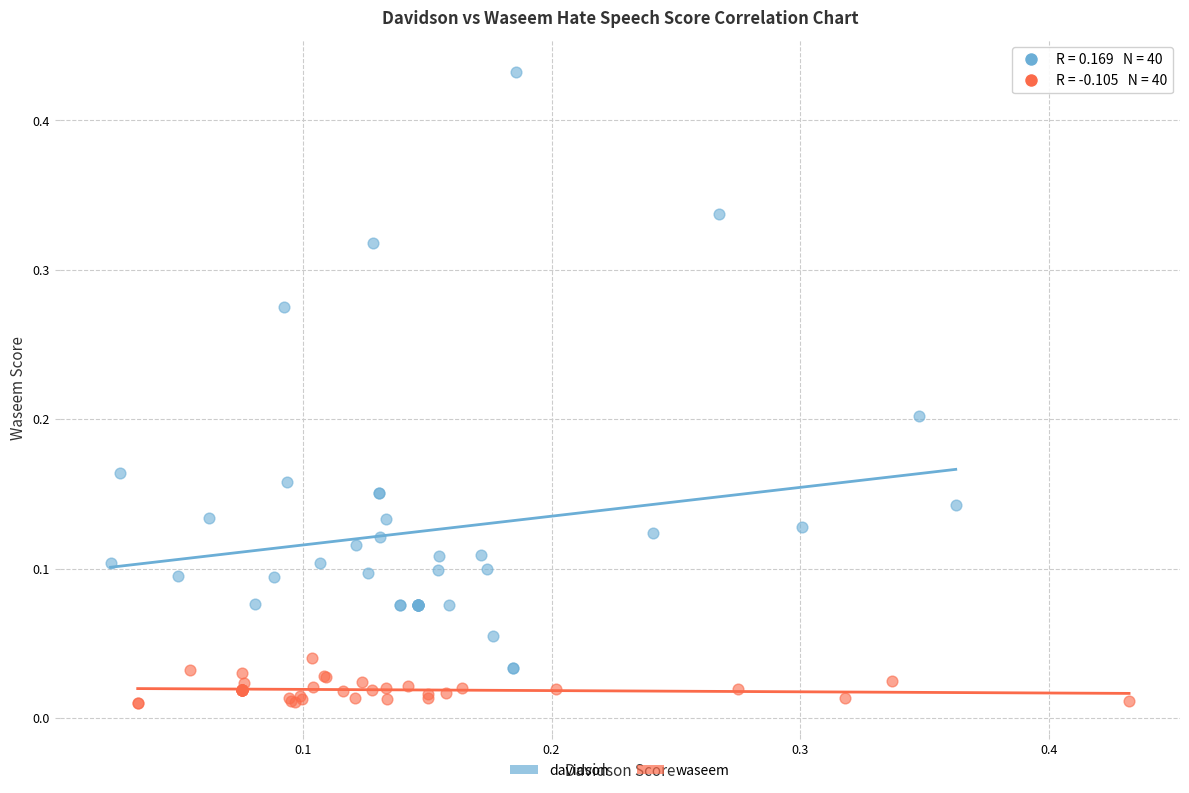

Which series has the largest Y range (max minus min)?

davidson